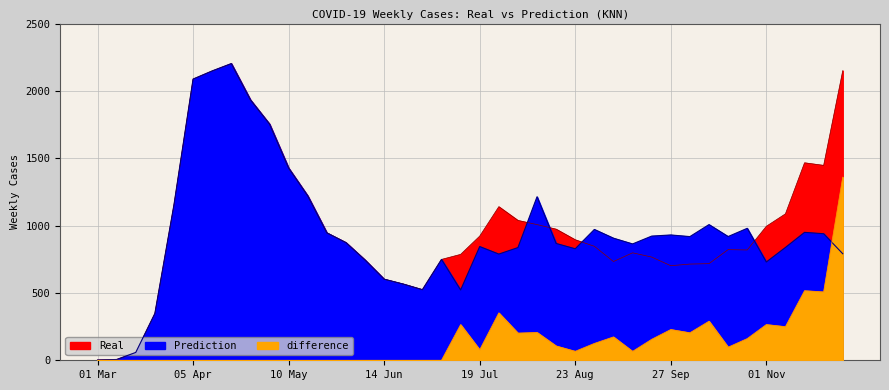

What is the difference between the highest and lowest values at 05 Jul?

748.9